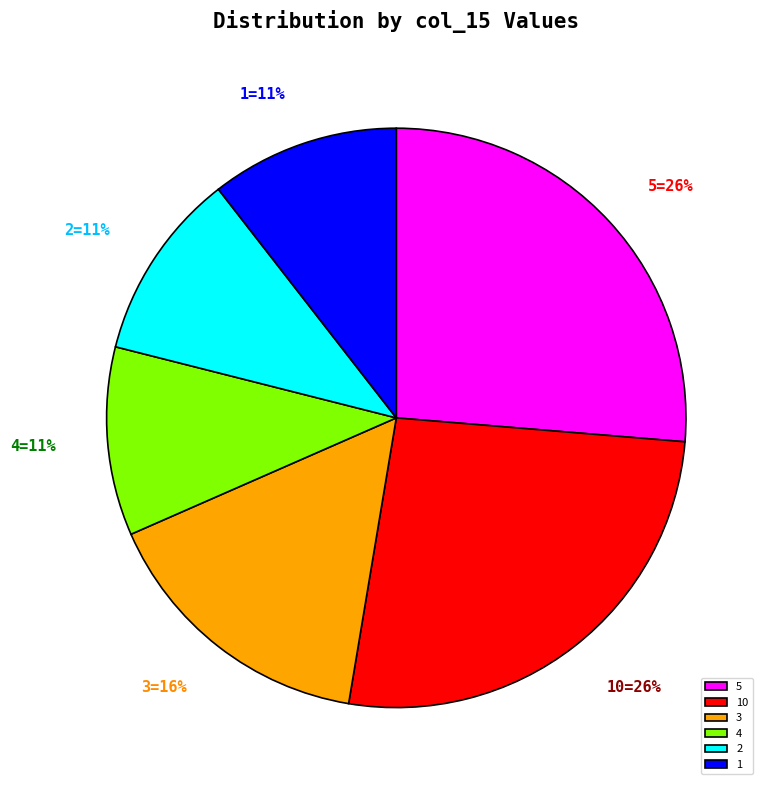

How many segments does this pie chart have?

6